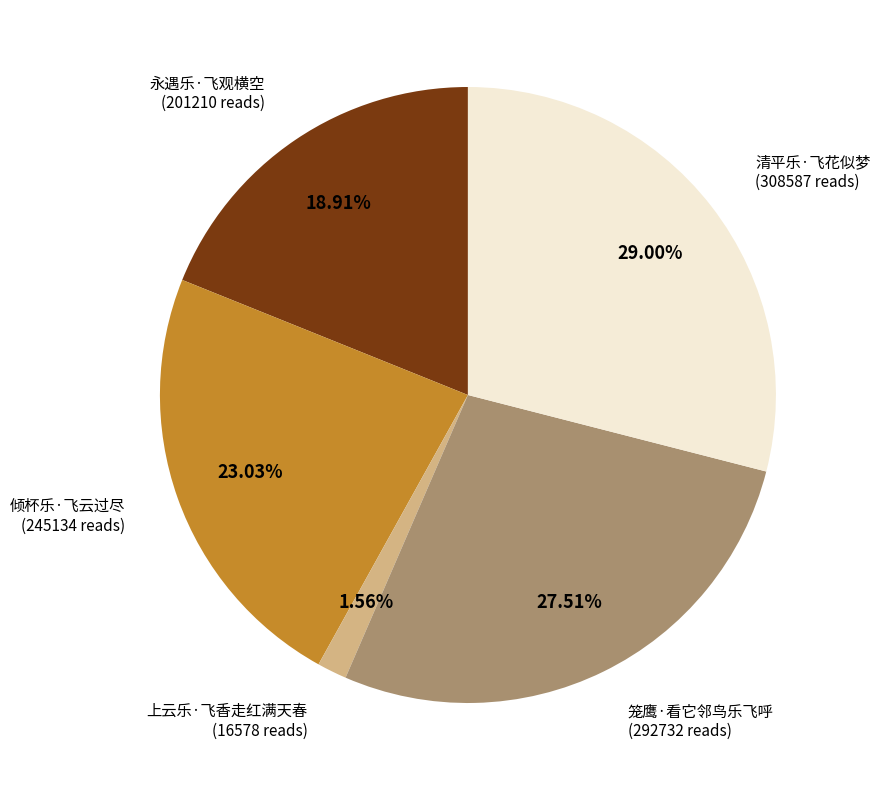

How many slices are in this pie chart?

5